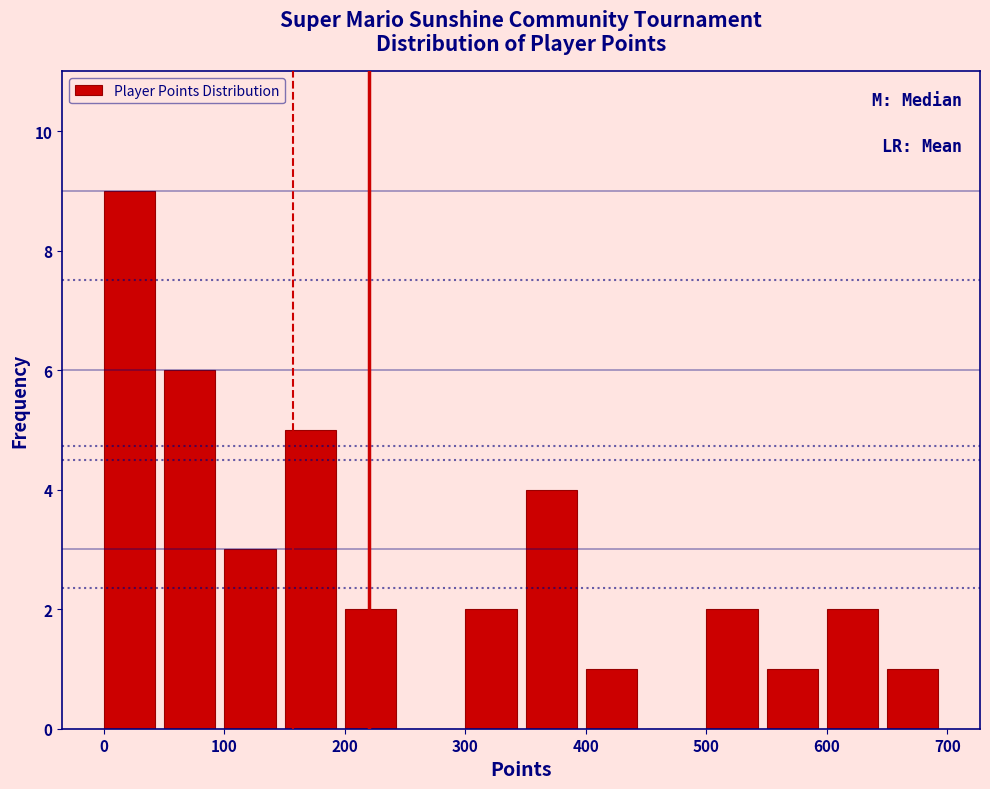

Reading left to right, transcribe this chart: for each bar, give the range it covers on the x-axis and its height. The values are not printed on the chart, so give them approximately, as read against the axis.

0 to 50: 9
50 to 100: 6
100 to 150: 3
150 to 200: 5
200 to 250: 2
250 to 300: 0
300 to 350: 2
350 to 400: 4
400 to 450: 1
450 to 500: 0
500 to 550: 2
550 to 600: 1
600 to 650: 2
650 to 700: 1